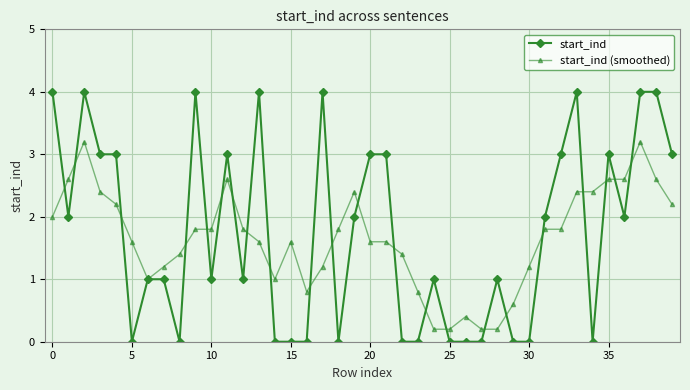

Does the chart have visible grid lines?

Yes